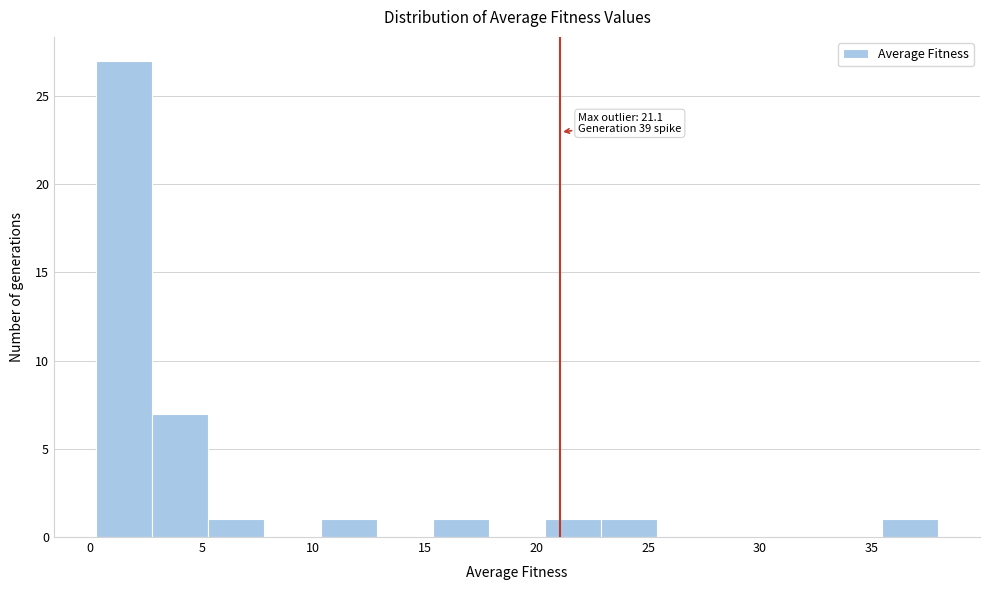

Which range on the x-axis has the tallest bar?

0.5 to 3.0